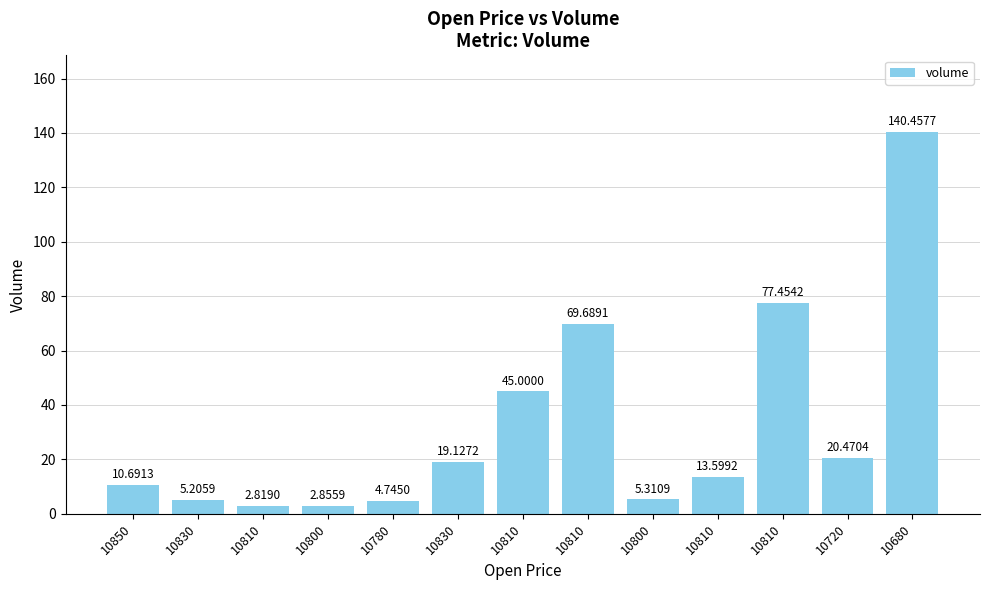

What is the difference between the maximum and minimum values?

137.6